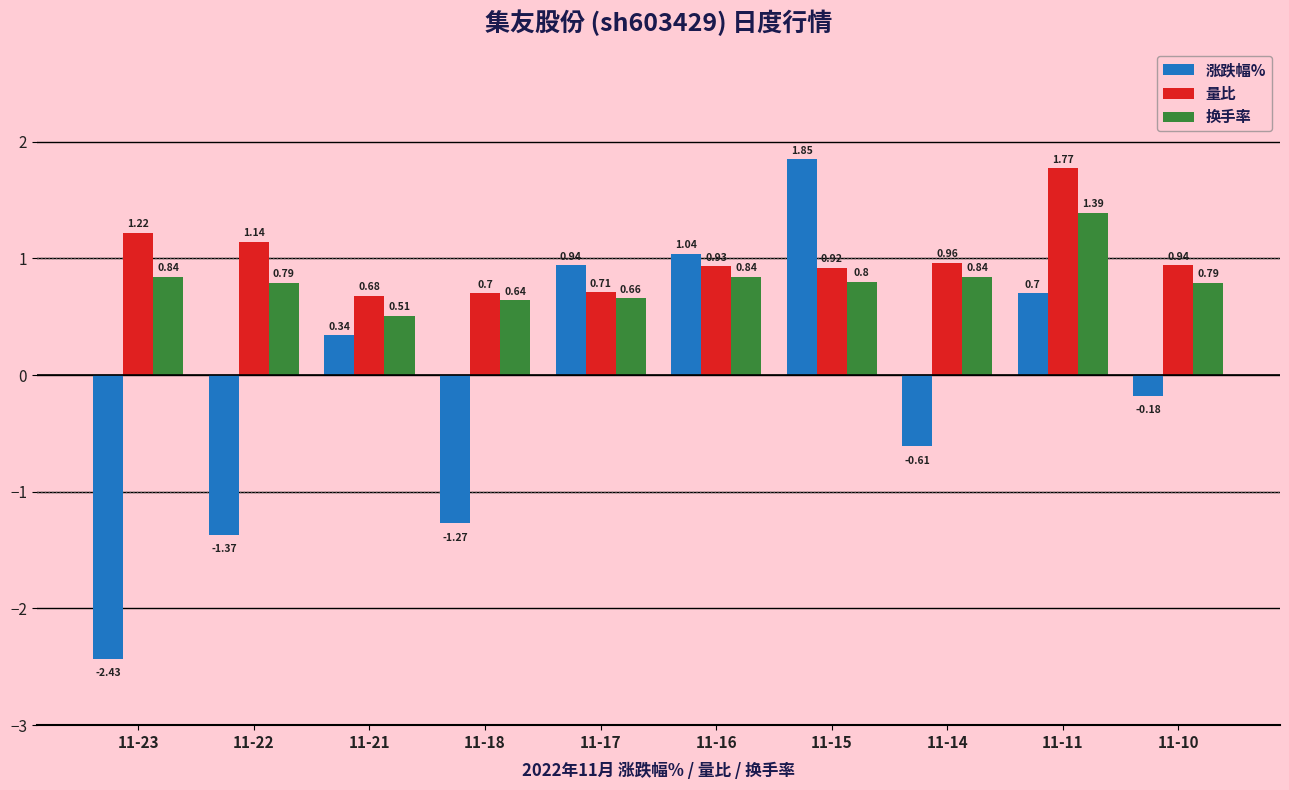

At which category is the sum across all series the highest?

11-11